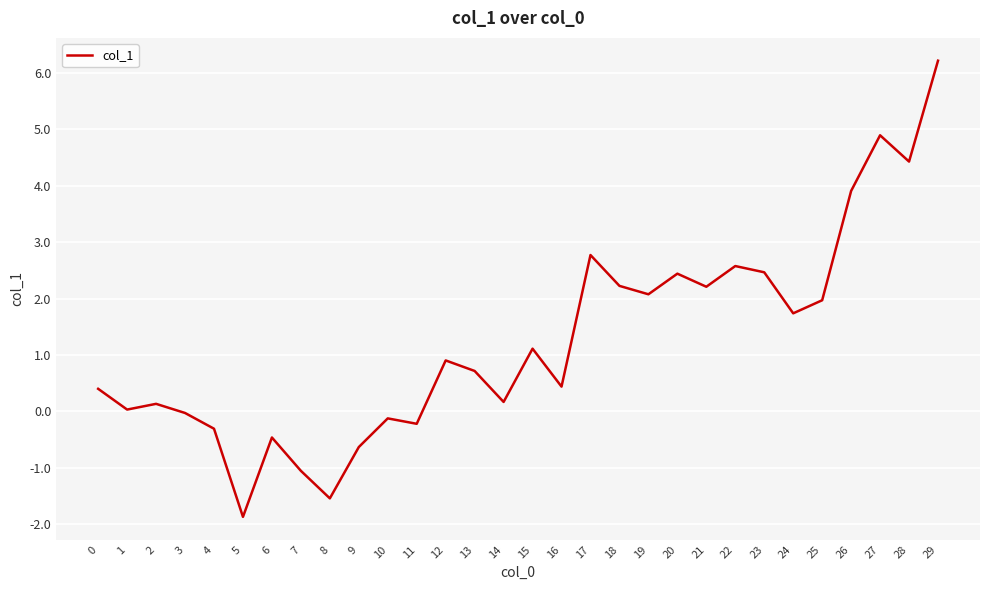

The value at 9 is -0.6. True or false?

True